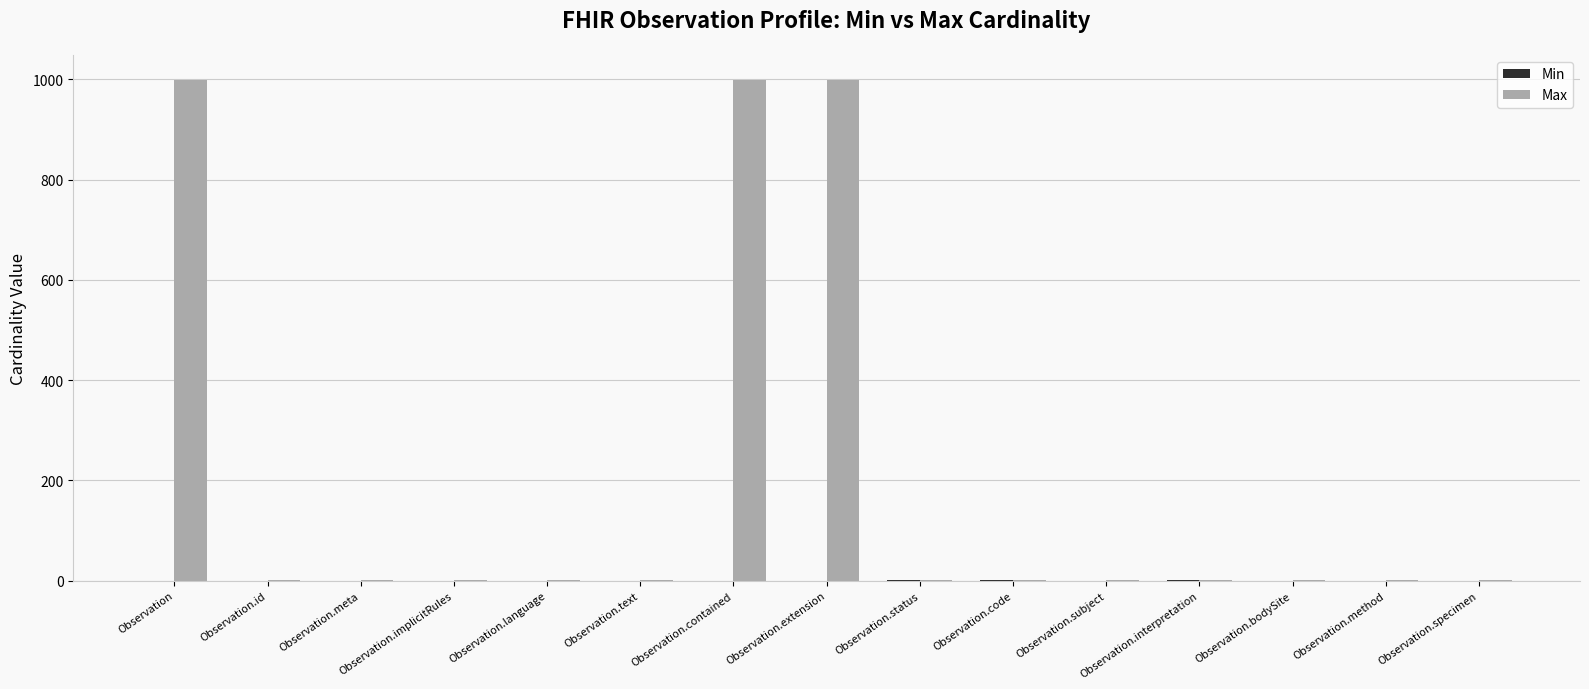

True or false: Max has a value of 999 at Observation.

True